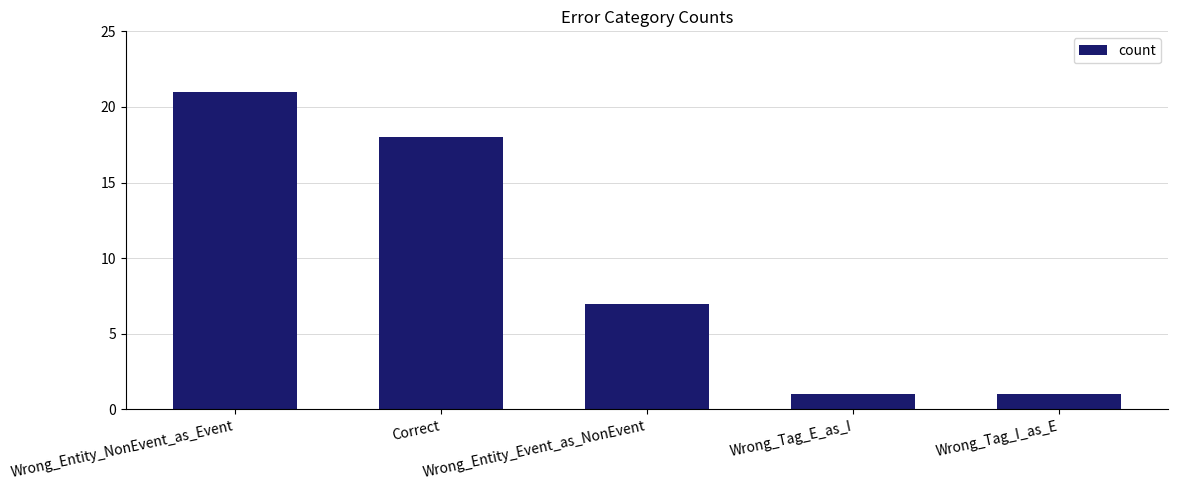

What is the average value?

10